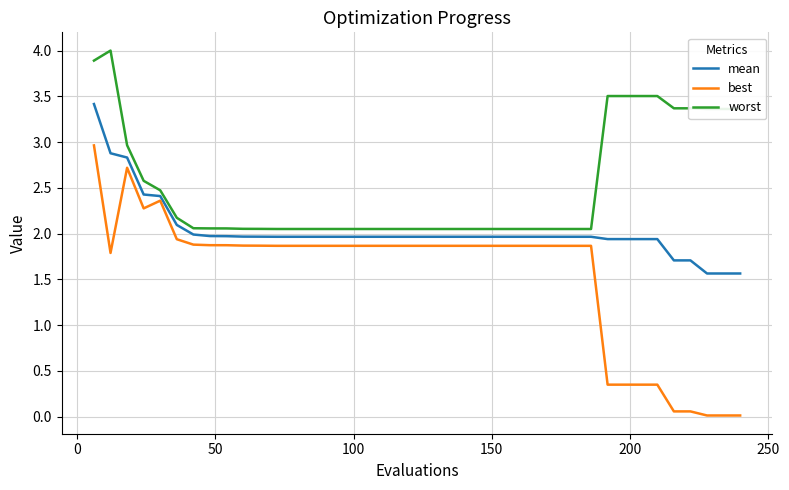

What is the highest value of the best series?

3.0